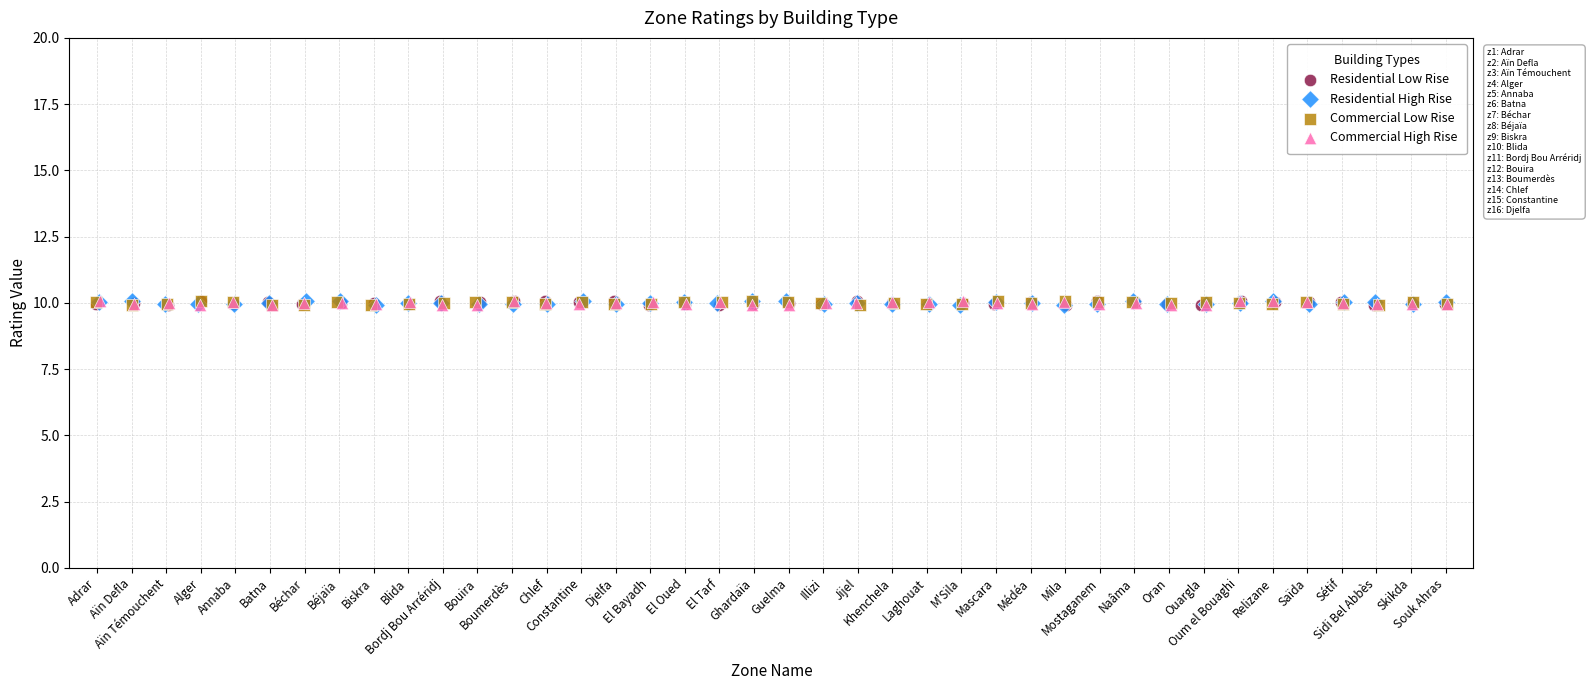

What are all the series names shown in the legend?

Residential Low Rise, Residential High Rise, Commercial Low Rise, Commercial High Rise